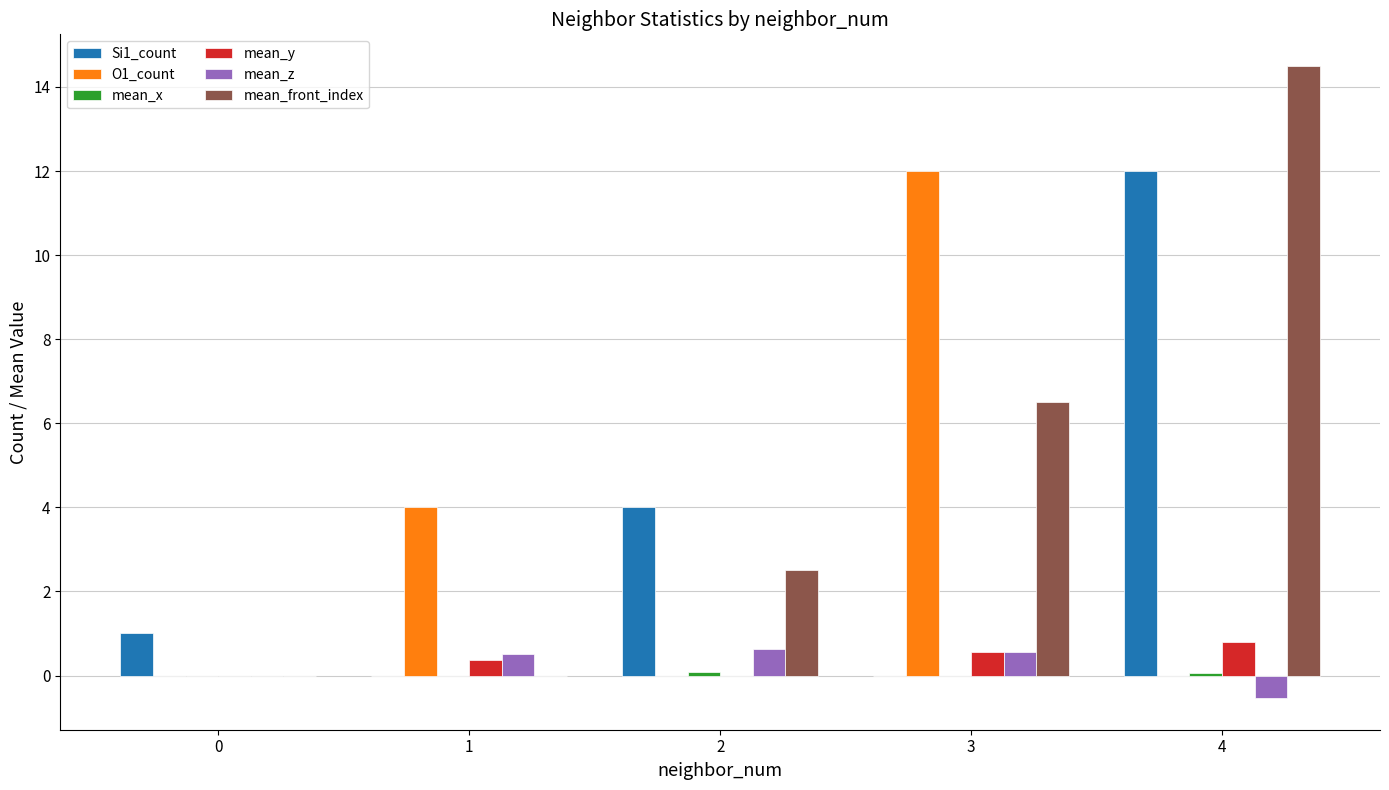

Which series has the widest spread of values?

mean_front_index